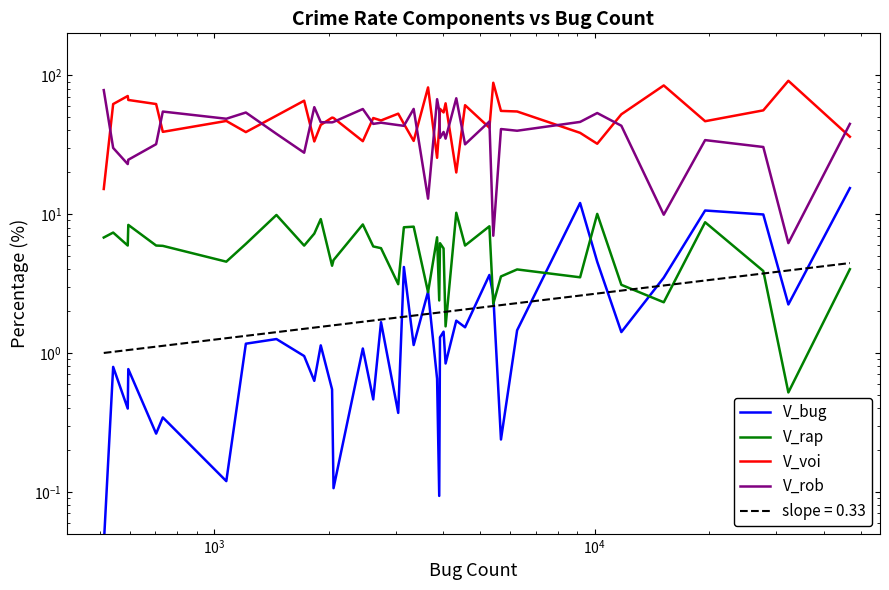

How many lines are shown in the chart?

4